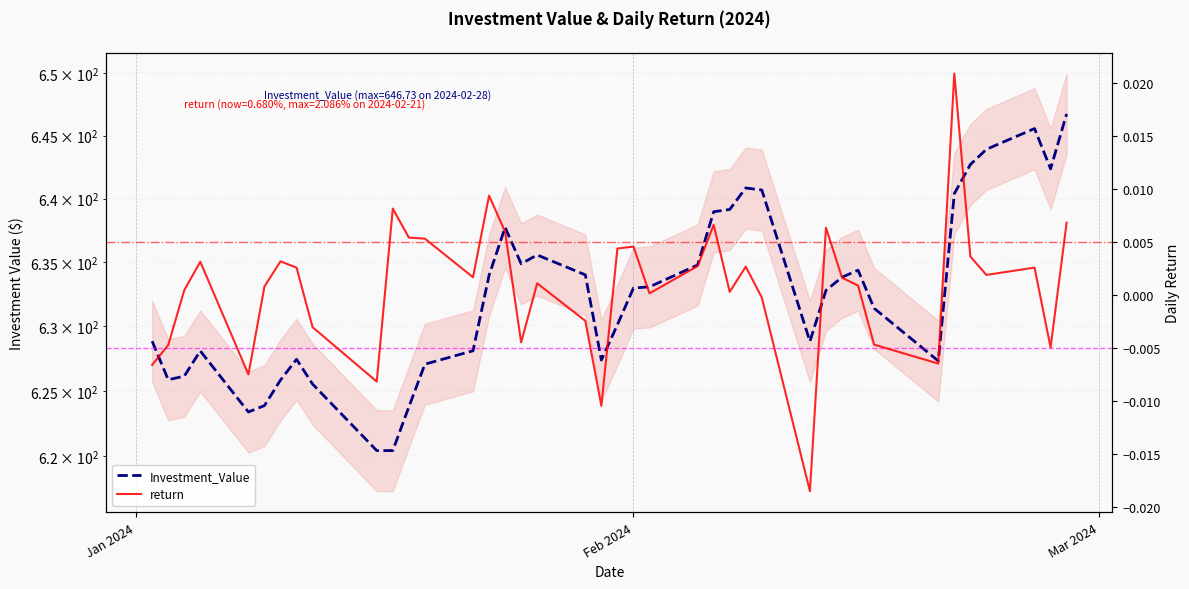

What are all the series names shown in the legend?

Investment_Value, return